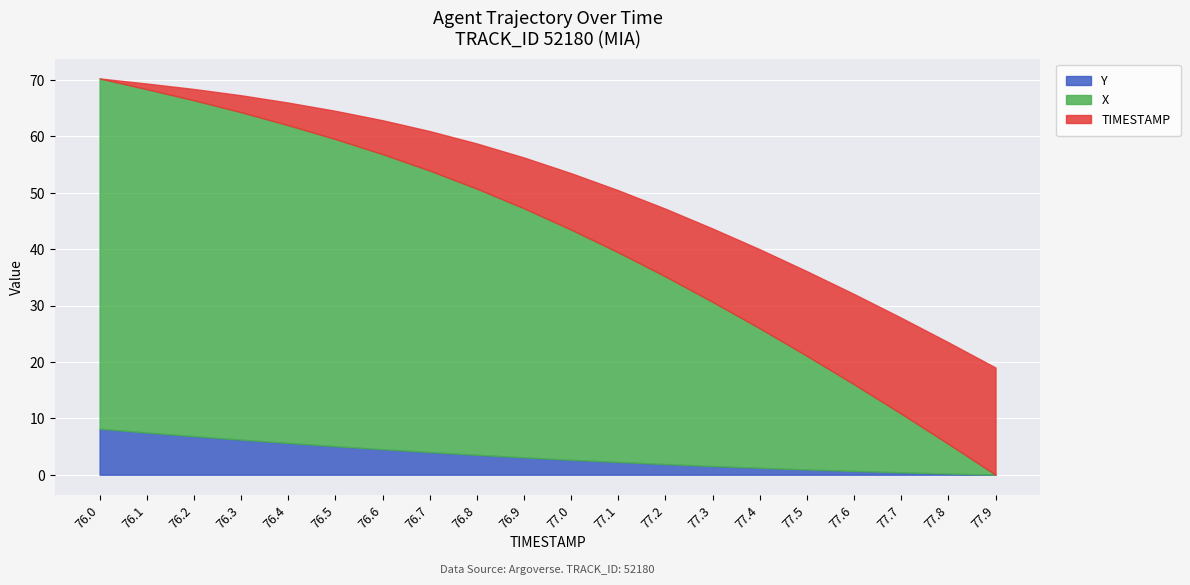

What is the total value across all series at 77.9?

19.0